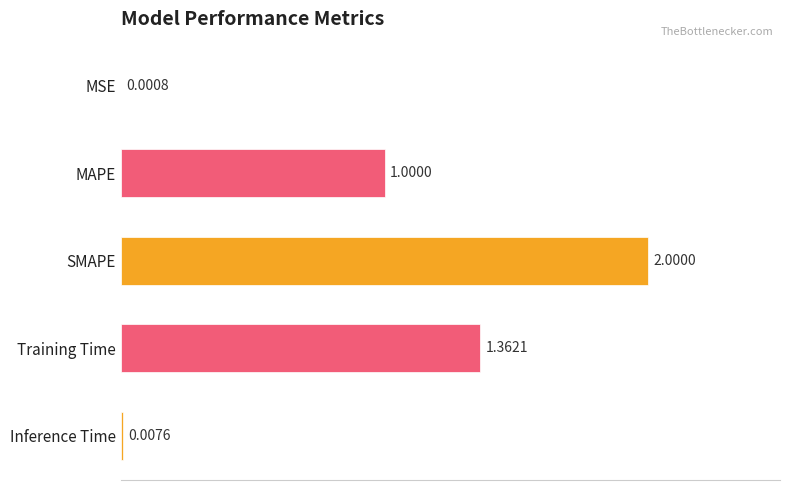

Count the number of values greater than 1.

3